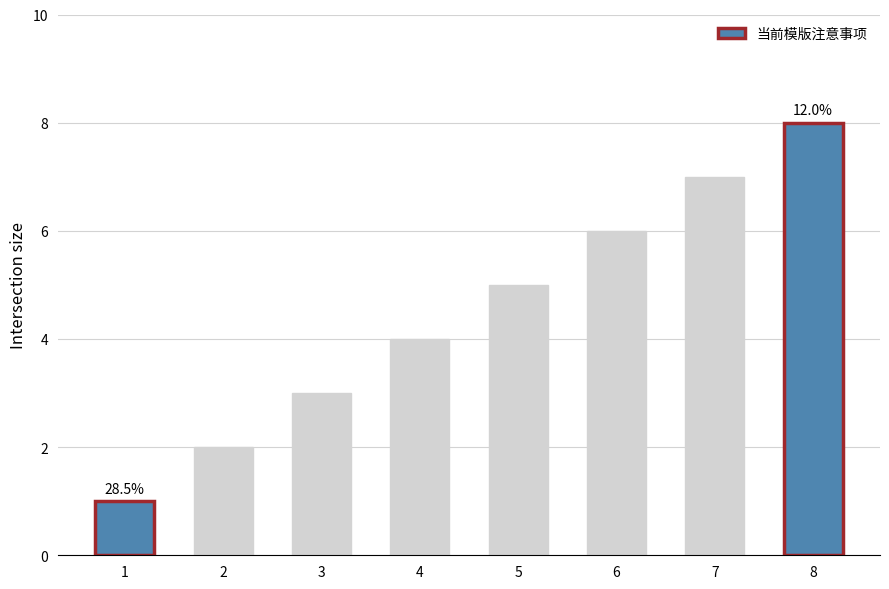

Reading left to right, extract all data points from this chart.

1	2	3	4	5	6	7	8